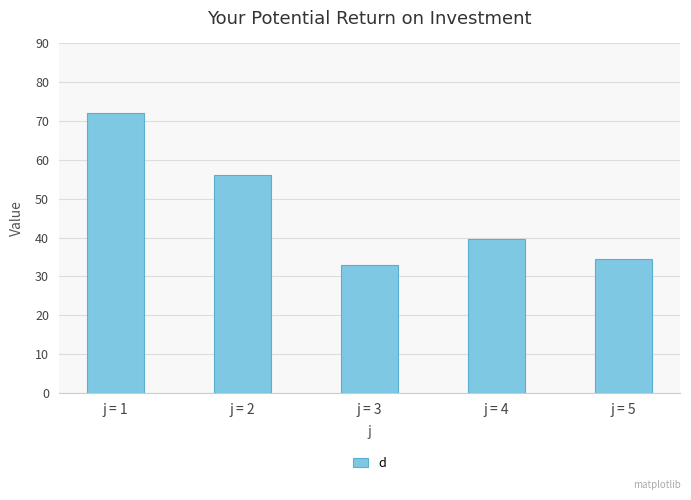

What value does the data have at j = 2?

56.0